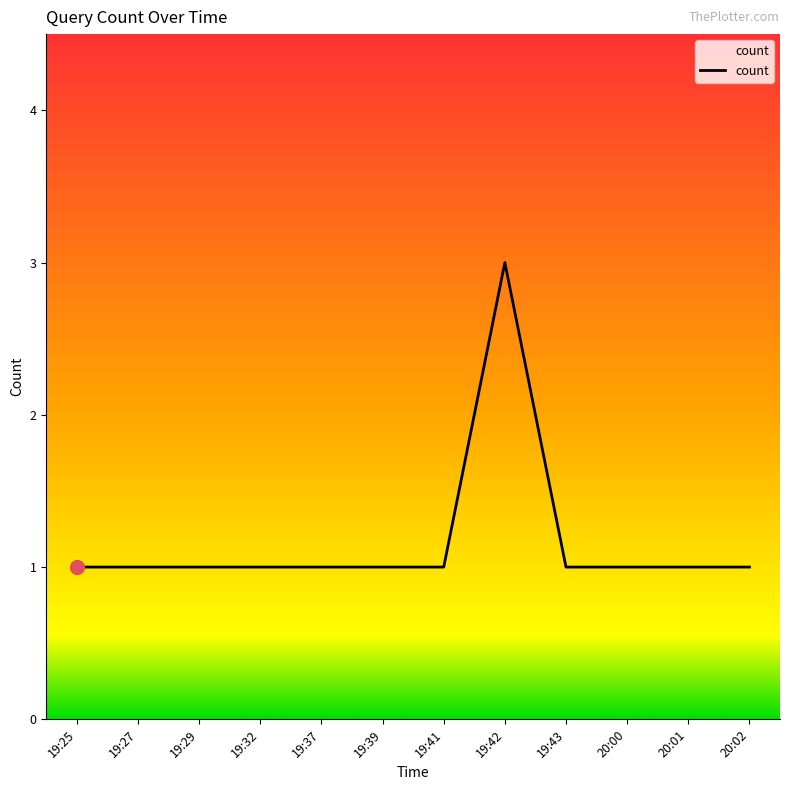

How many distinct data groups are displayed?

1